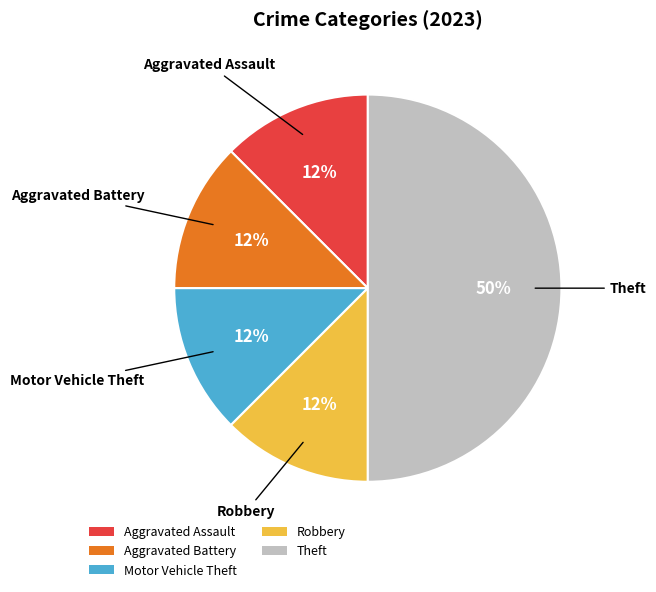

Is Motor Vehicle Theft the majority of the pie?

No